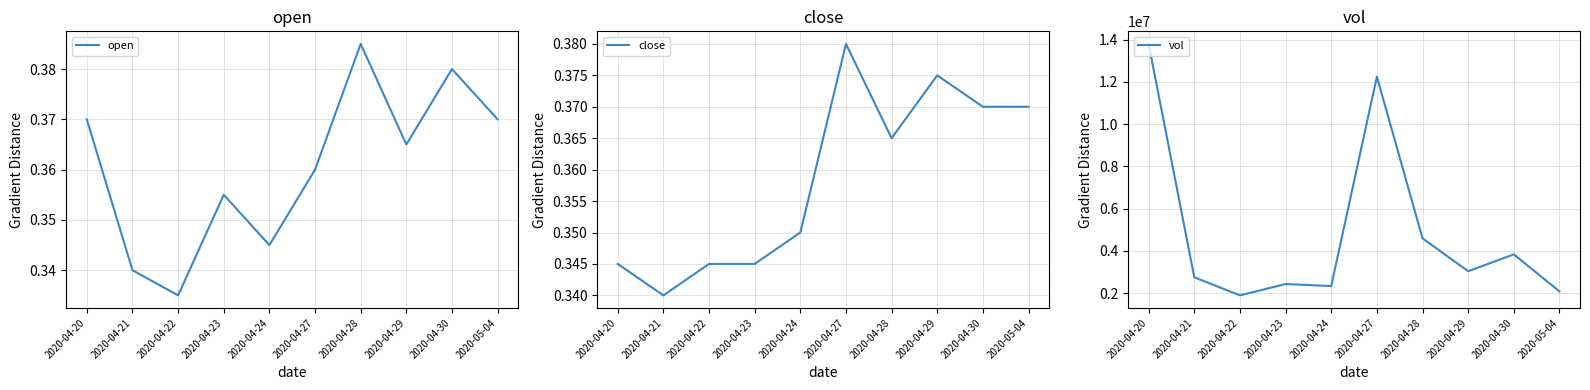

True or false: open and vol cross at least once.

False